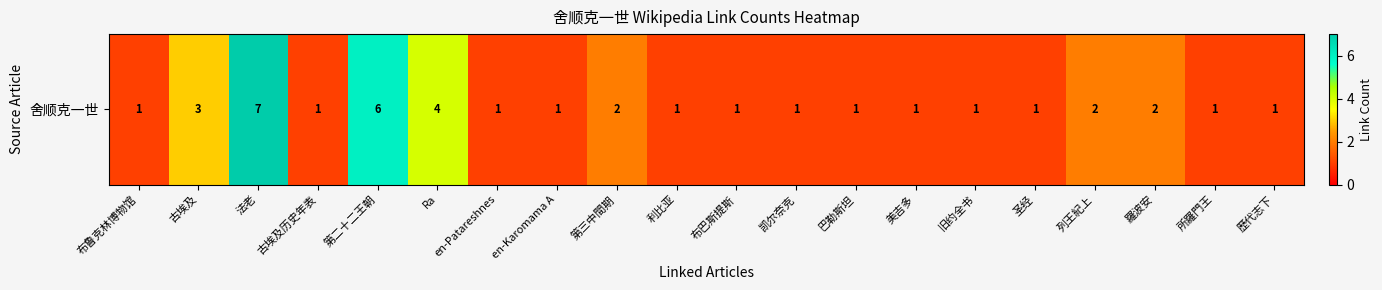

What is the ratio of the value at 旧约全书 to the value at en-Patareshnes?

1.0